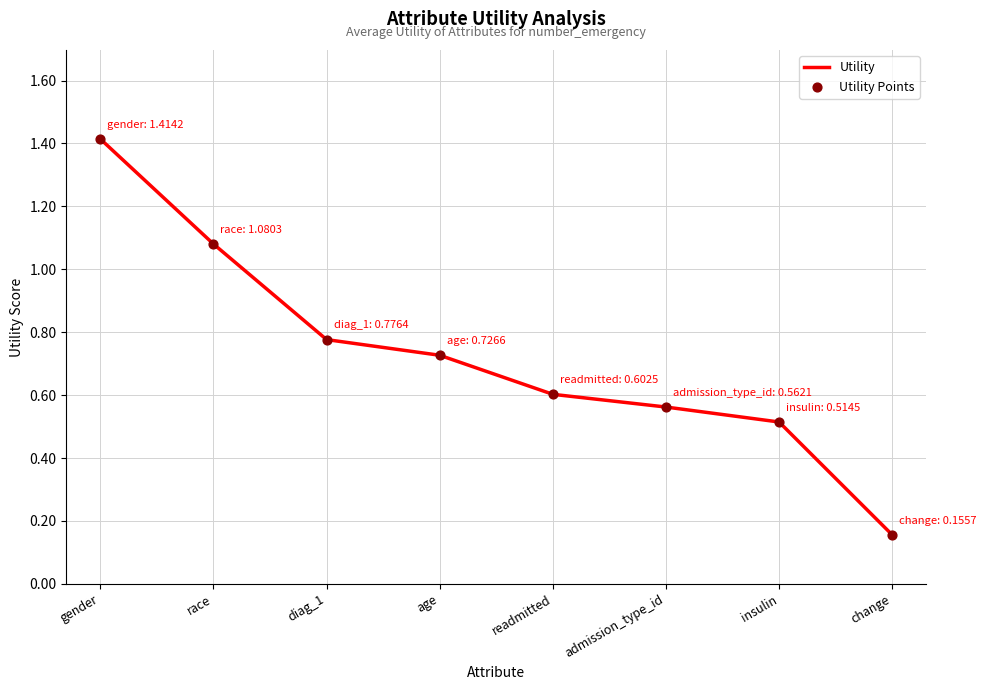

The chart shows a value of 2.1 at gender. True or false?

False